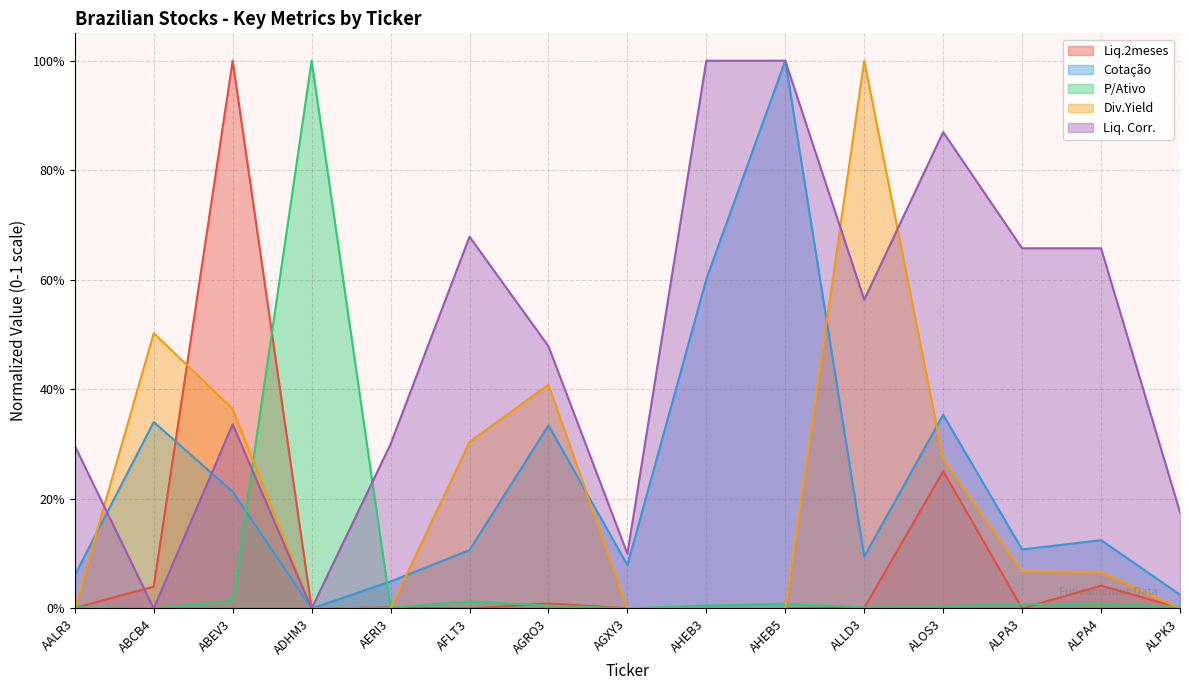

What is the sum of all Liq.2meses values?

1.3